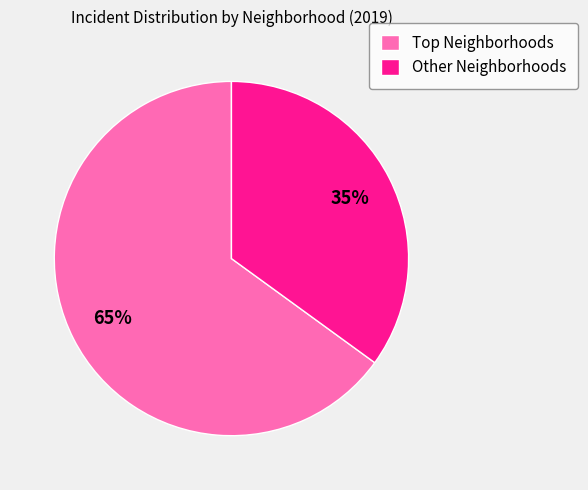

Is there a majority slice in this chart?

Yes